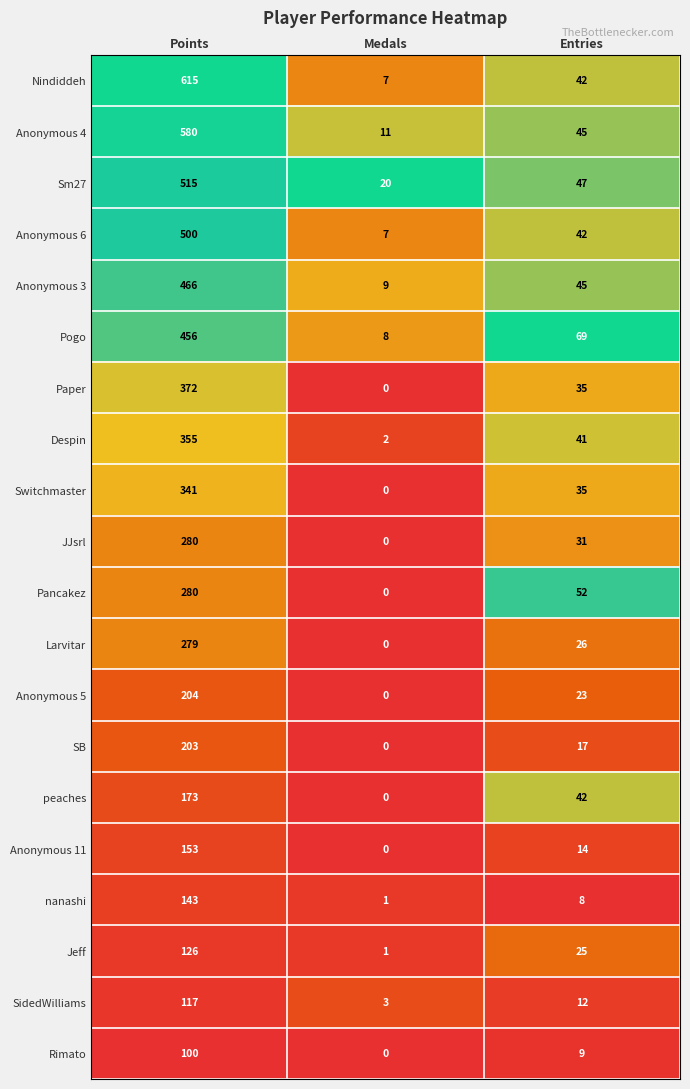

Which series has the largest total across all categories?

Nindiddeh